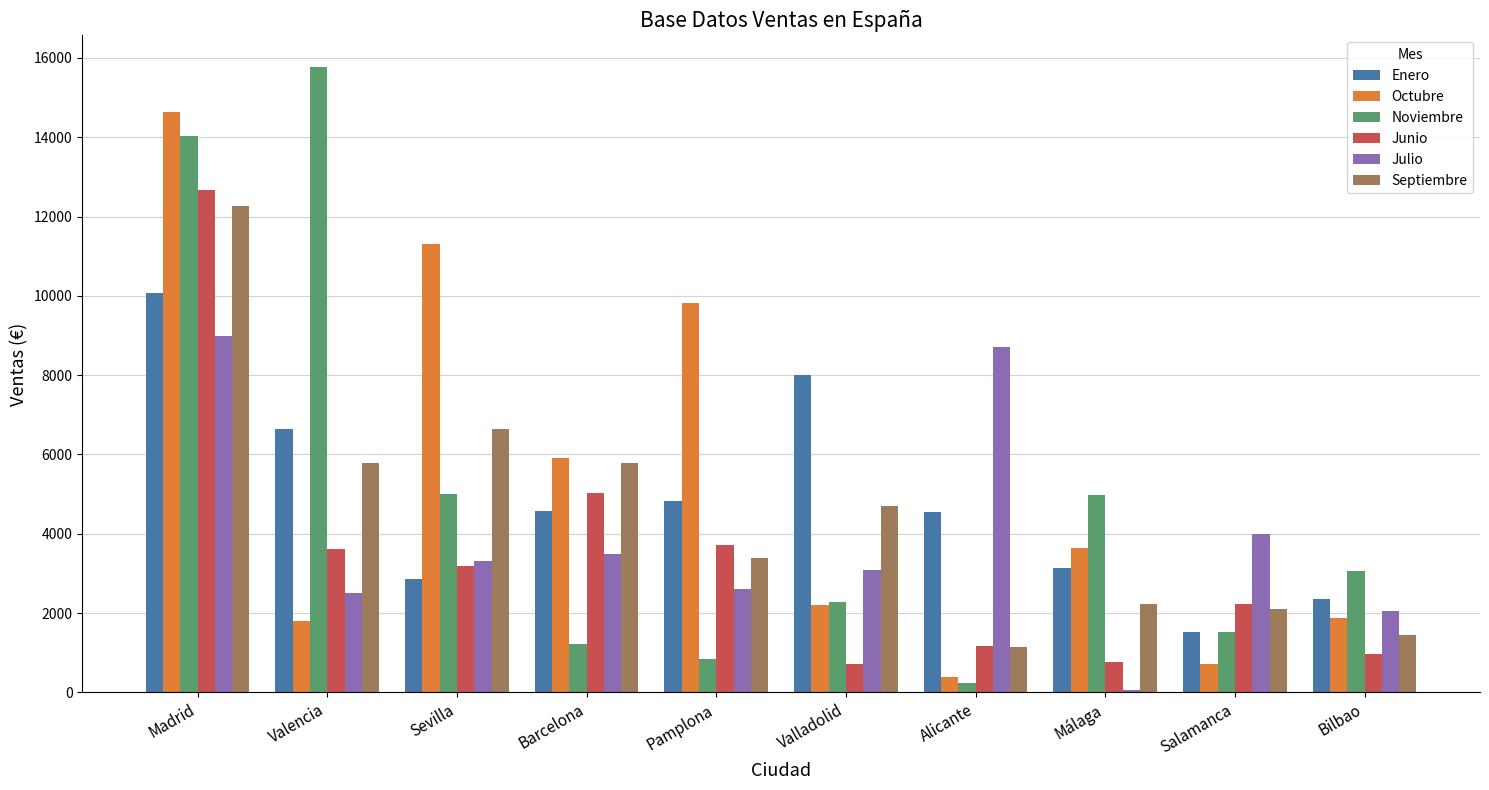

What position from the right is Alicante?

4